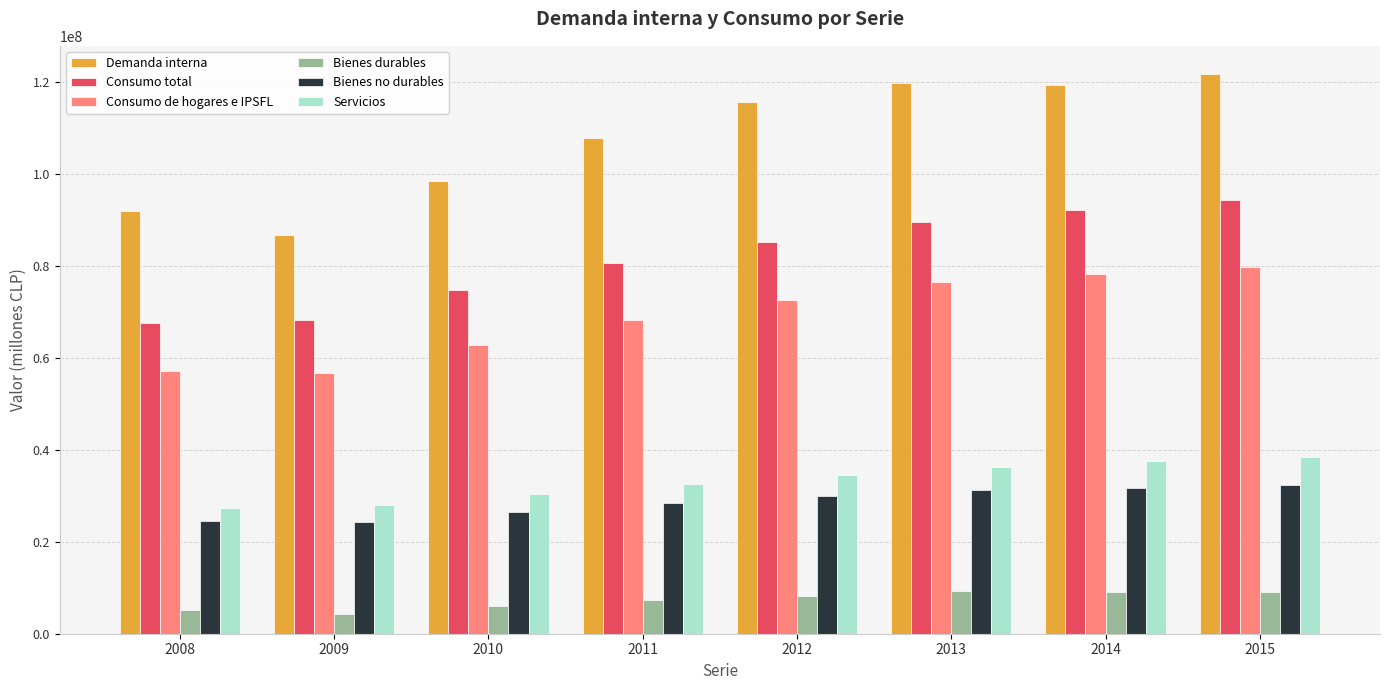

The value of Bienes durables at 2014 is 4341969. True or false?

False